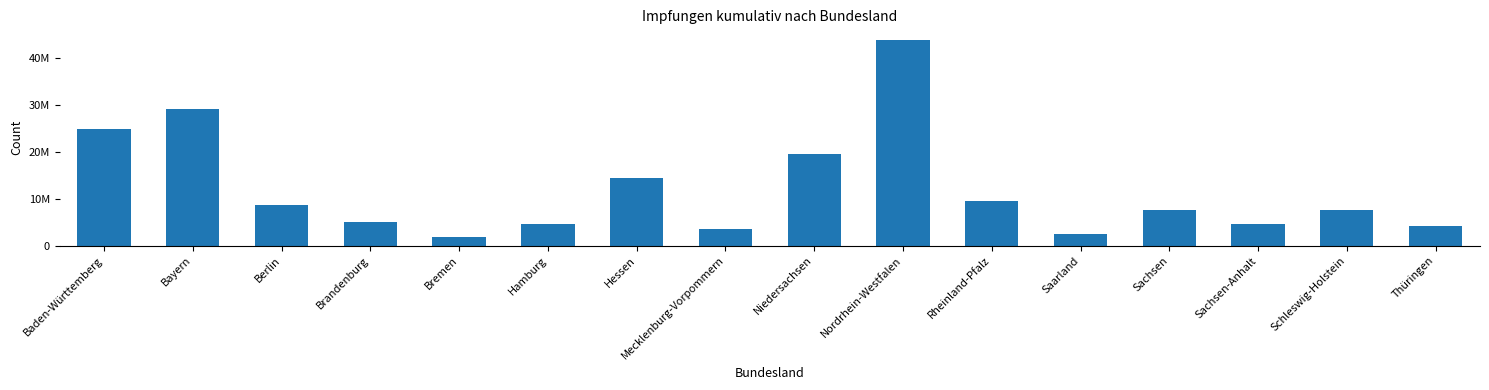

Are the bars horizontal?

No